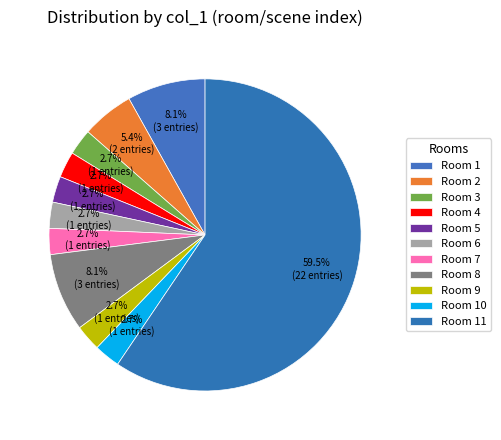

Count the number of slices in the pie.

11